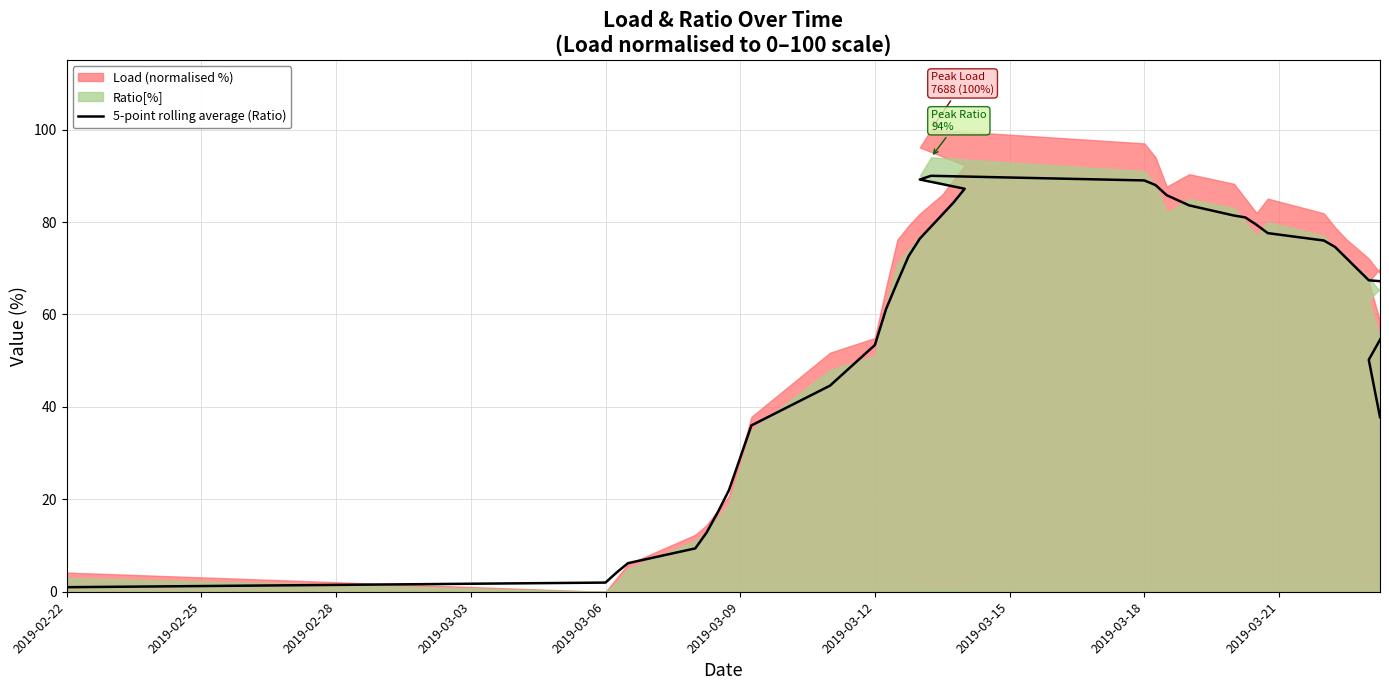

How many lines are shown in the chart?

1